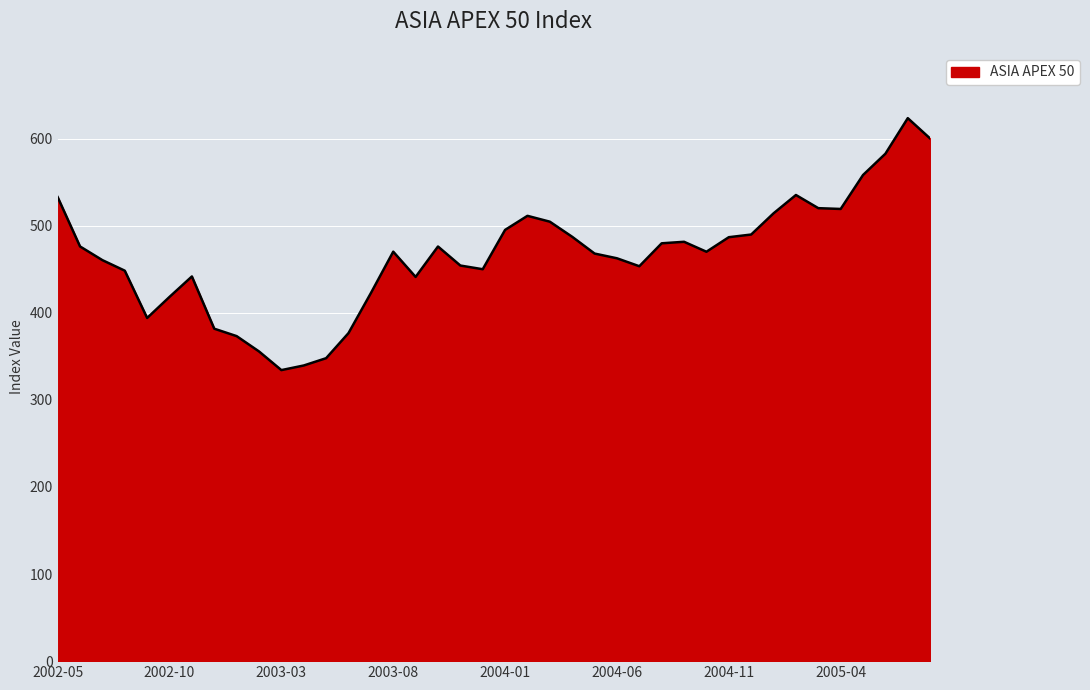

What is the difference between the maximum and minimum values?

289.3